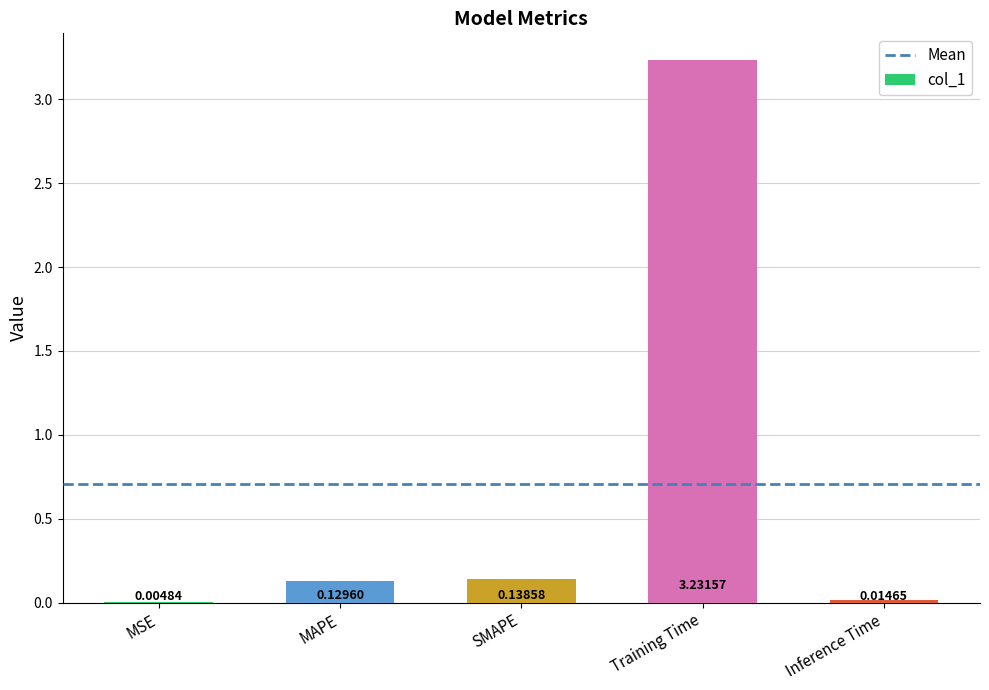

How many data points does each series have?

5